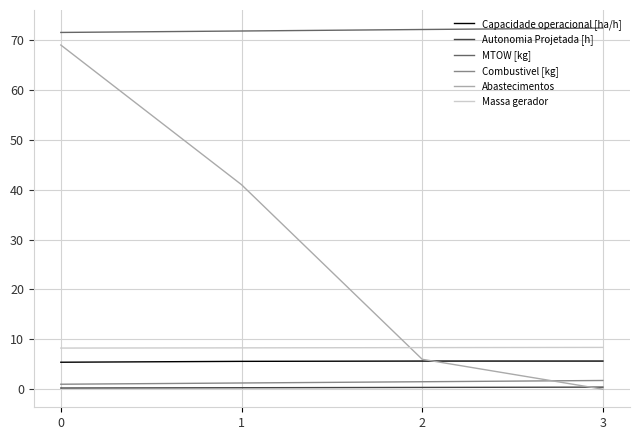

What value does the Abastecimentos series have at 0?

69.0